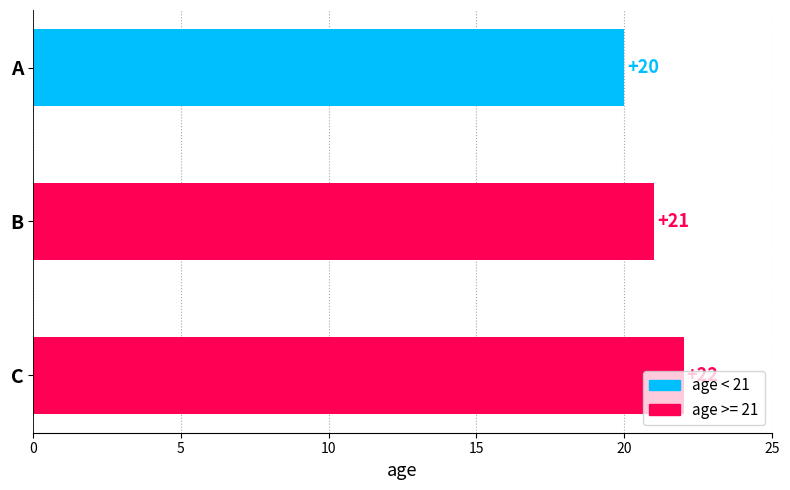

How many values are below 21?

1